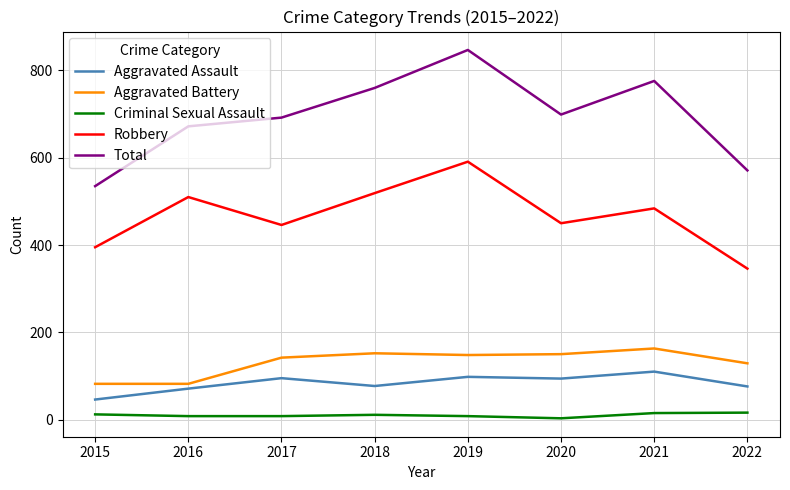

Is it true that Aggravated Assault equals 27 at 2017?

False